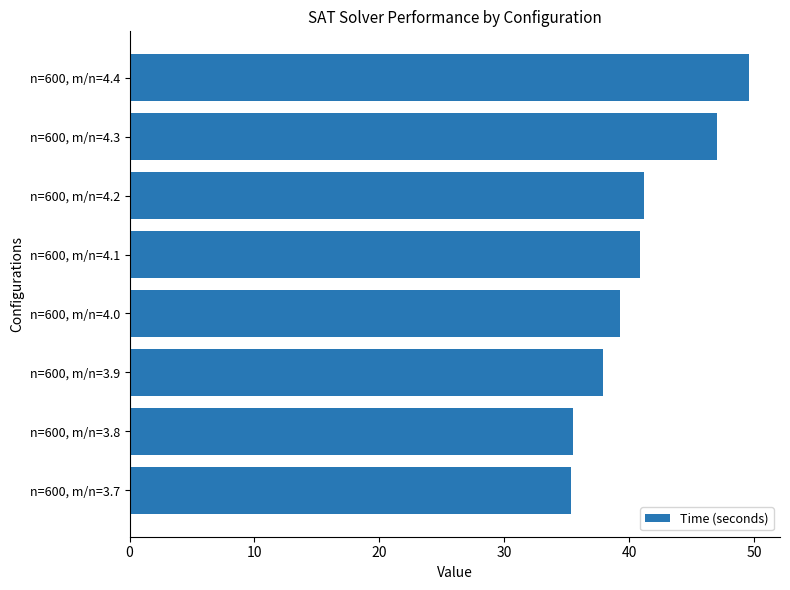

True or false: the data shows 35.5 at n=600, m/n=3.8.

True